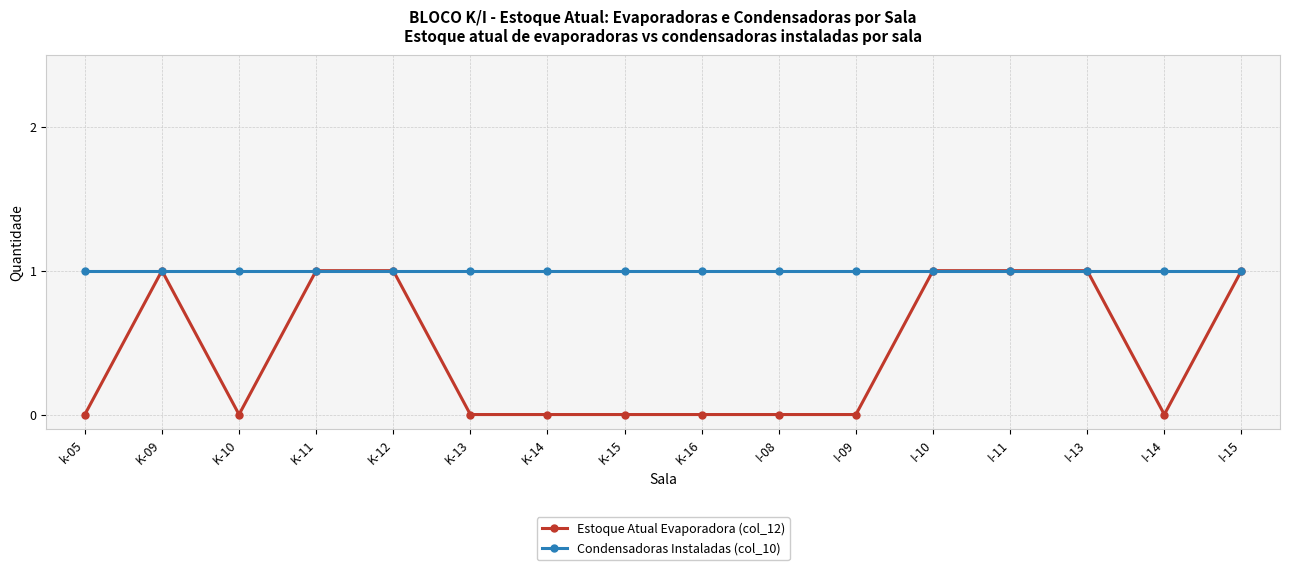

Read the Condensadoras Instaladas (col_10) value at I-13.

1